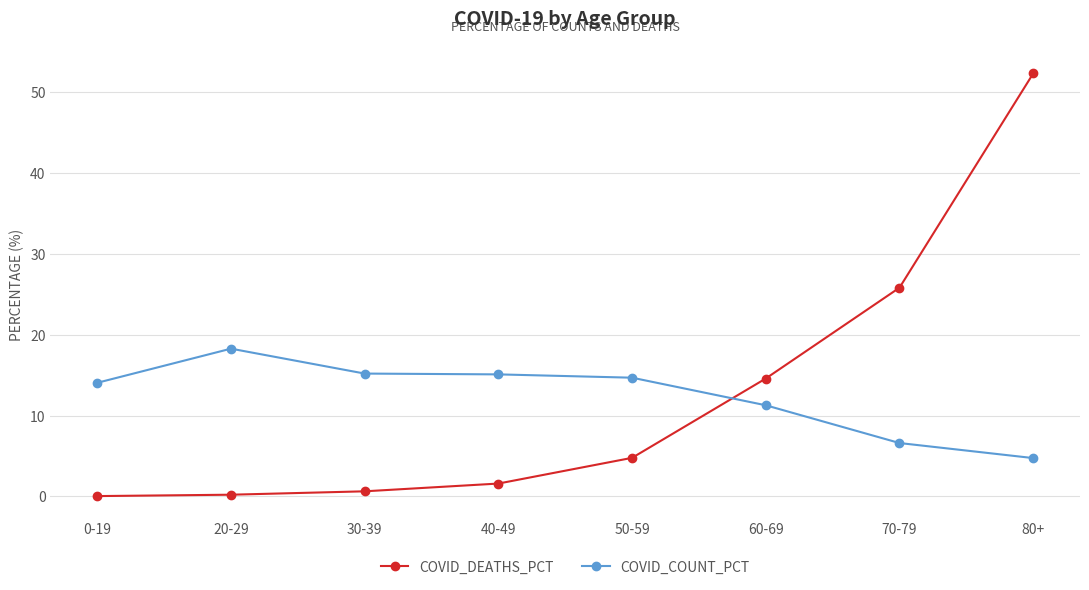

Is it true that COVID_COUNT_PCT equals 18.3 at 20-29?

True